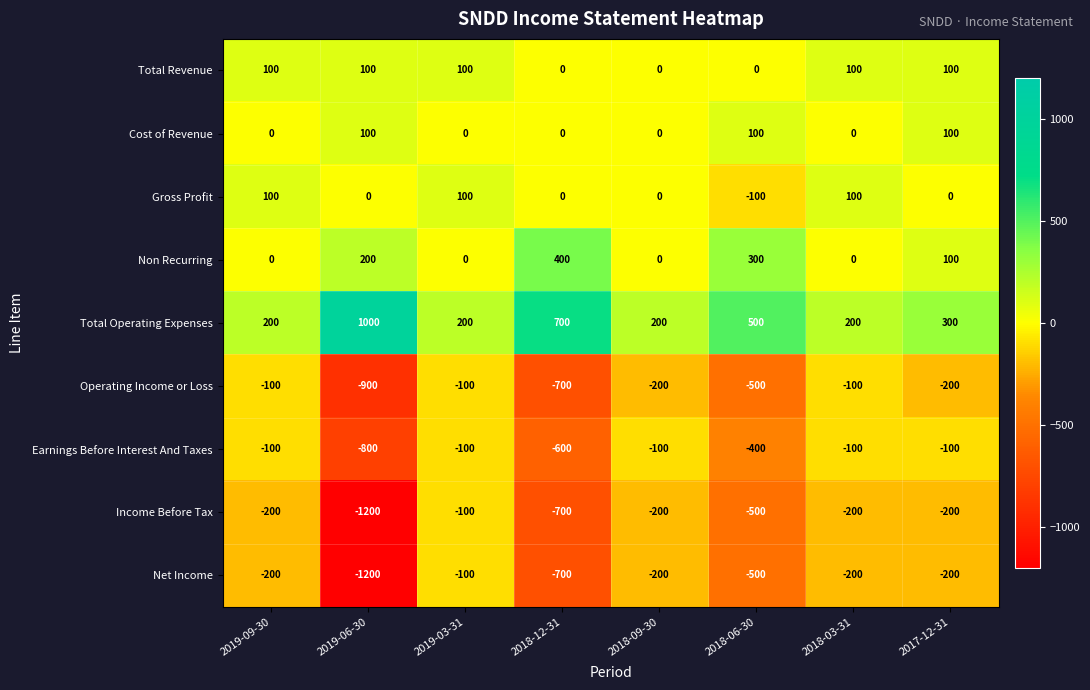

Count the Total Operating Expenses values in the range 200 to 700.

7